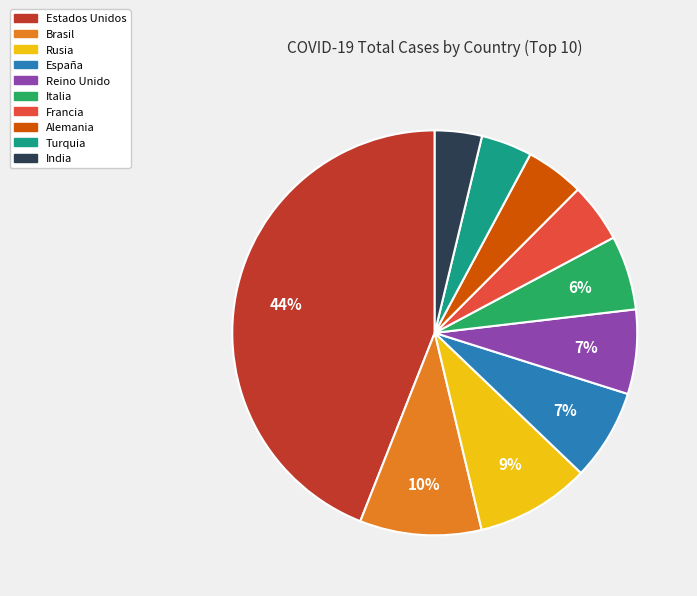

Is it true that Rusia is 18% of the pie?

False